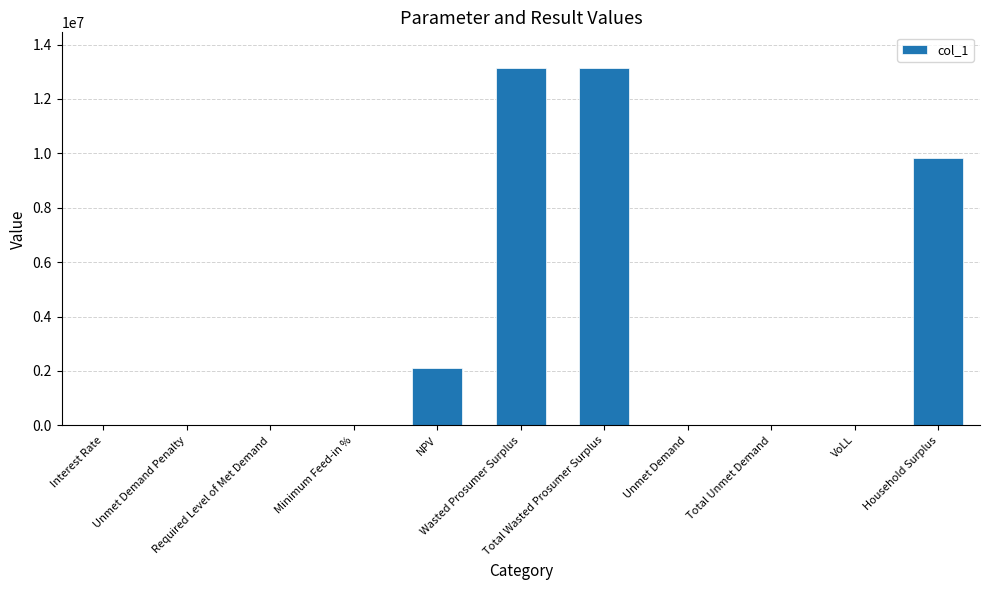

What is the sum of all values?

38203060.6